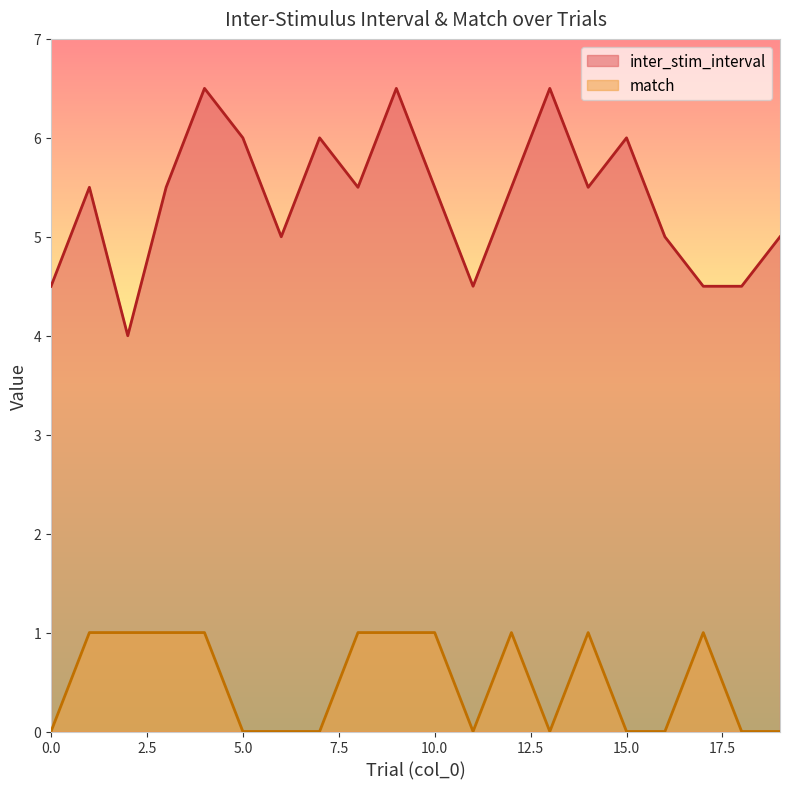

What is the maximum value shown in the chart?

6.5